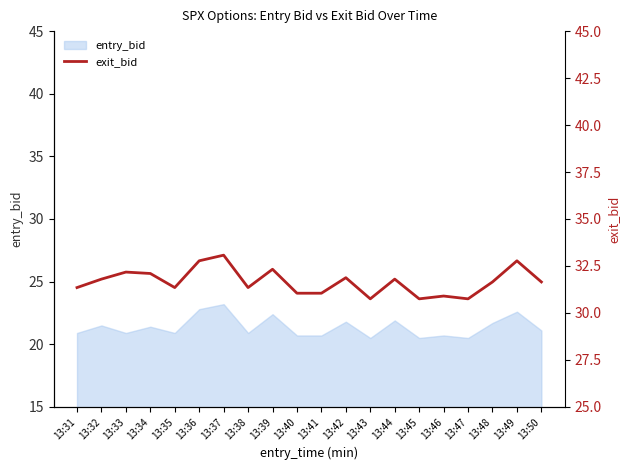

Rank the categories by value from lowest to highest.

13:43, 13:45, 13:47, 13:46, 13:40, 13:41, 13:31, 13:35, 13:38, 13:48, 13:50, 13:32, 13:44, 13:42, 13:34, 13:33, 13:39, 13:36, 13:49, 13:37